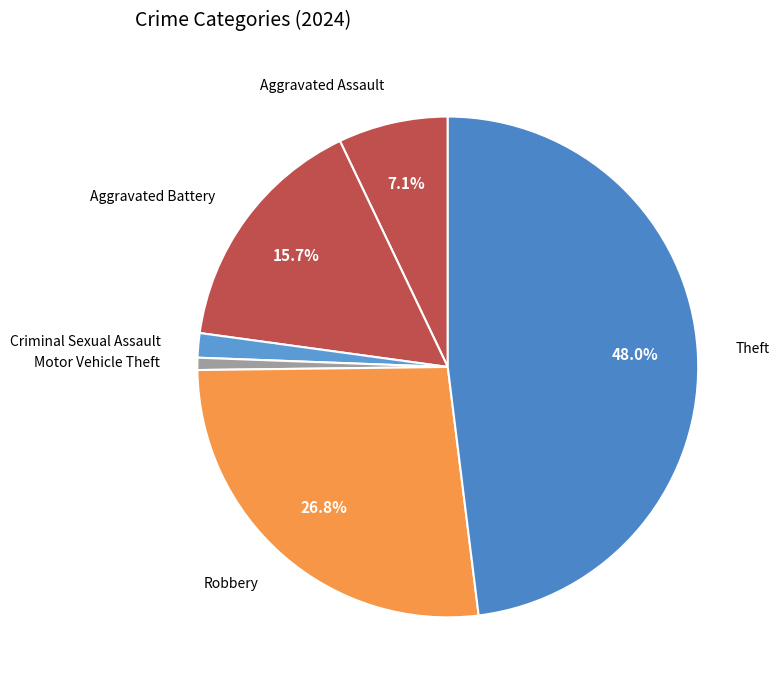

Count the number of slices in the pie.

6